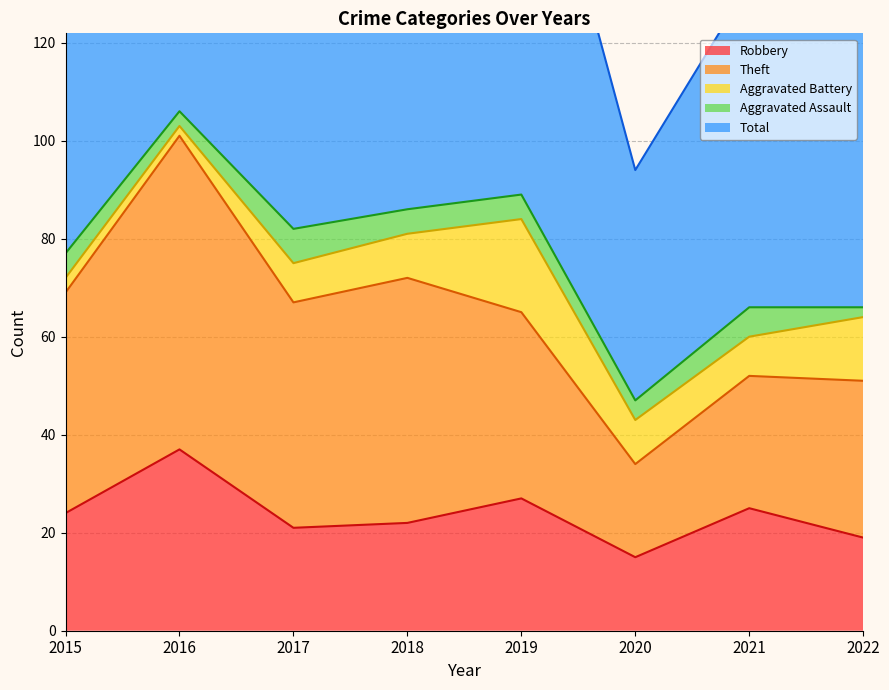

What is the average value of the Robbery series?

24